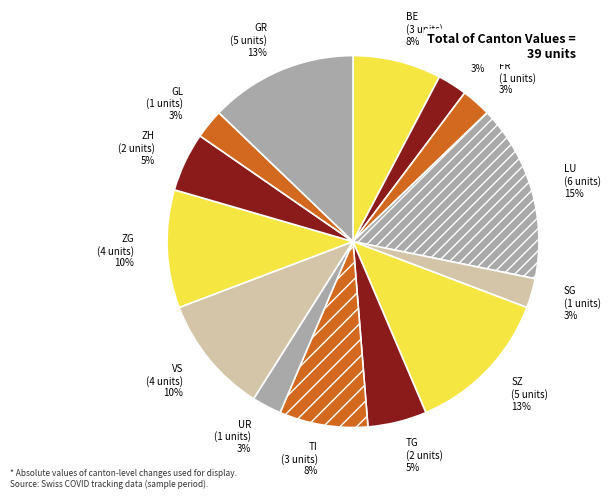

Does any single category account for the majority?

No